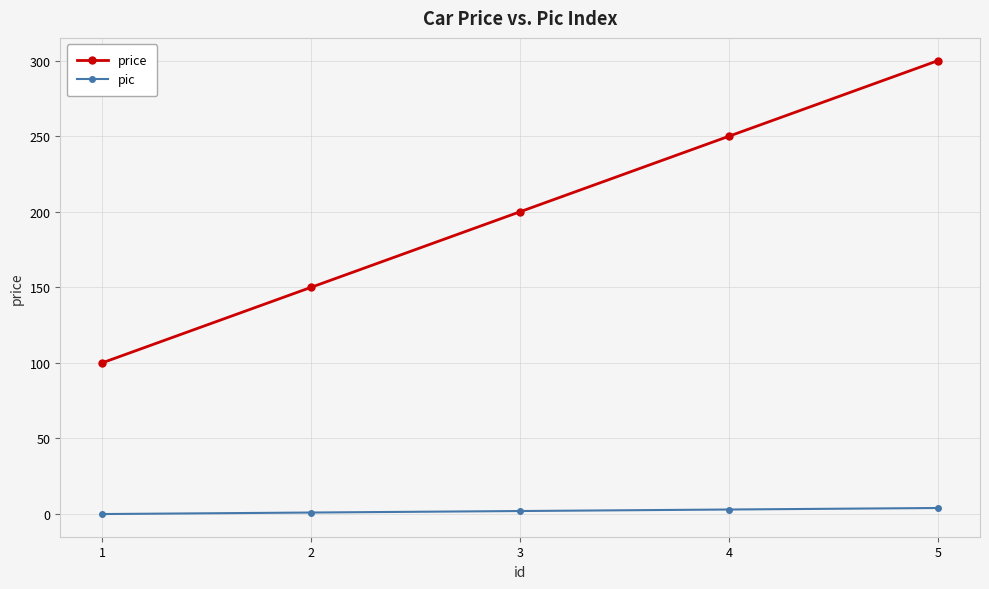

Count the number of categories in the chart.

5